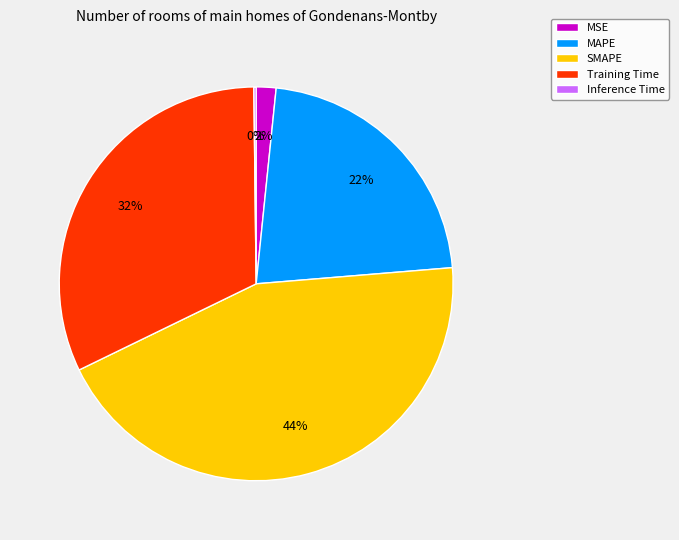

What percentage is the MAPE slice, to the nearest percent?

22%